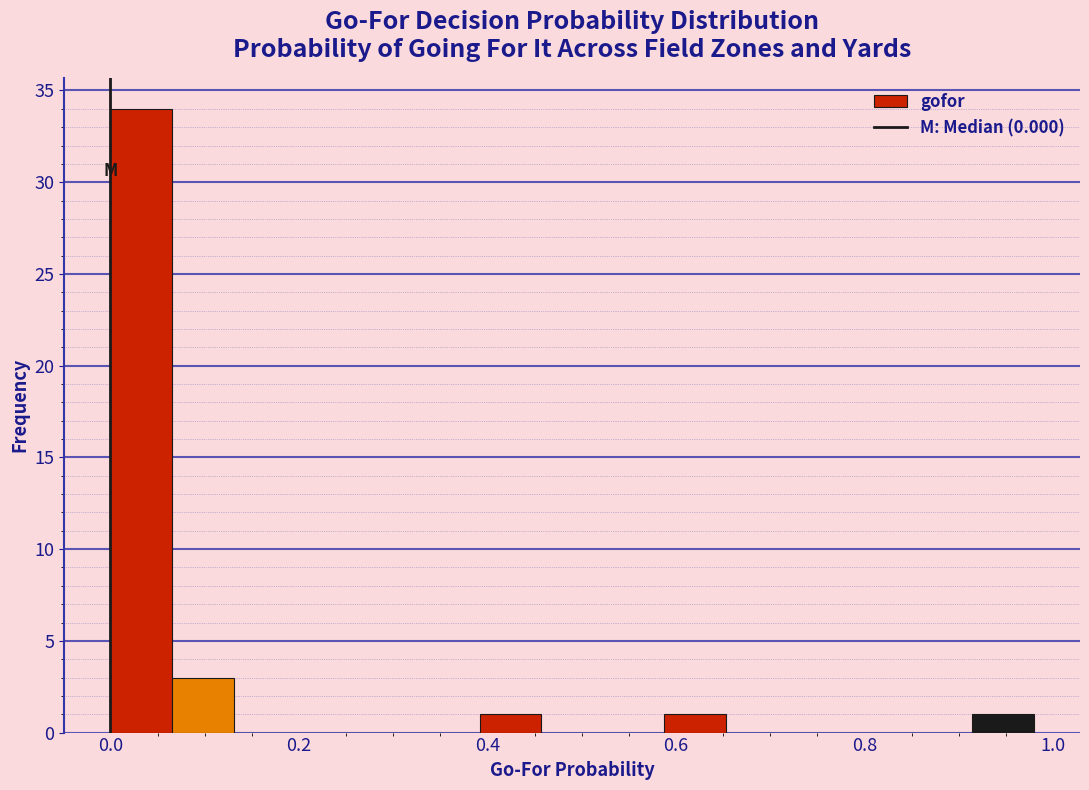

Around what value on the x-axis is the tallest bar? Give the approximate position of its centre, as read against the axis.

0.04